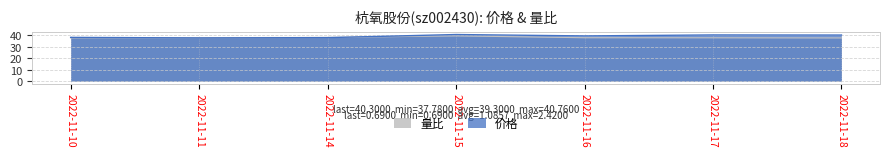

What is the value of the 量比 point at the 4th from the left?

39.6